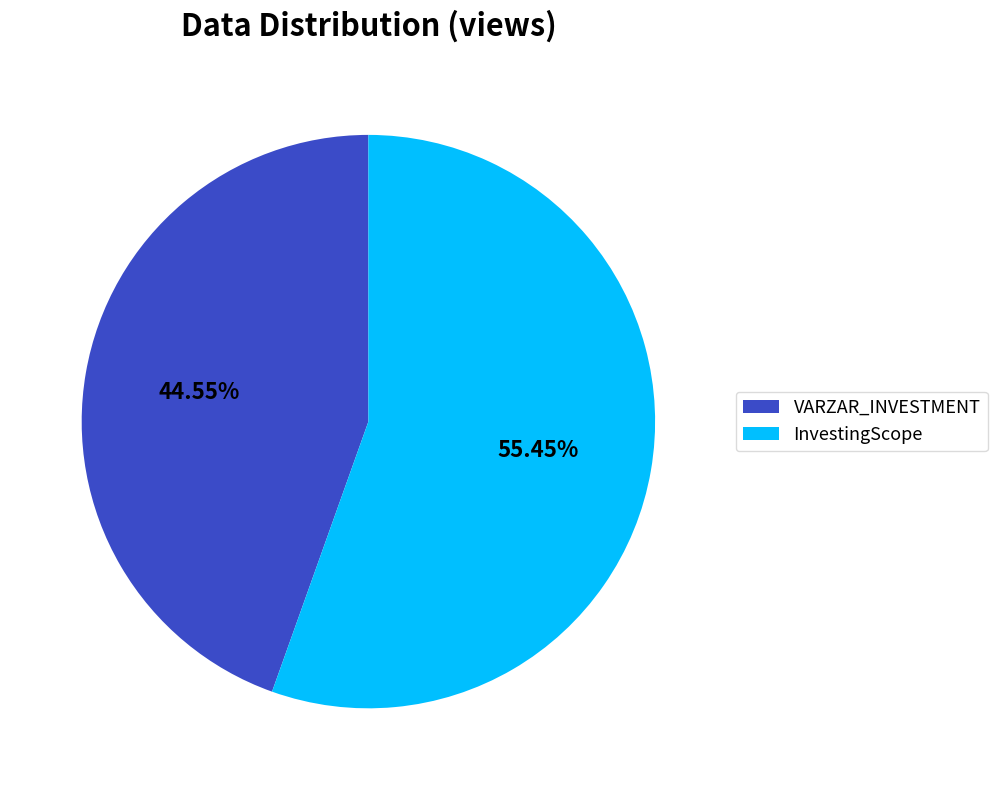

Between VARZAR_INVESTMENT and InvestingScope, which is larger?

InvestingScope